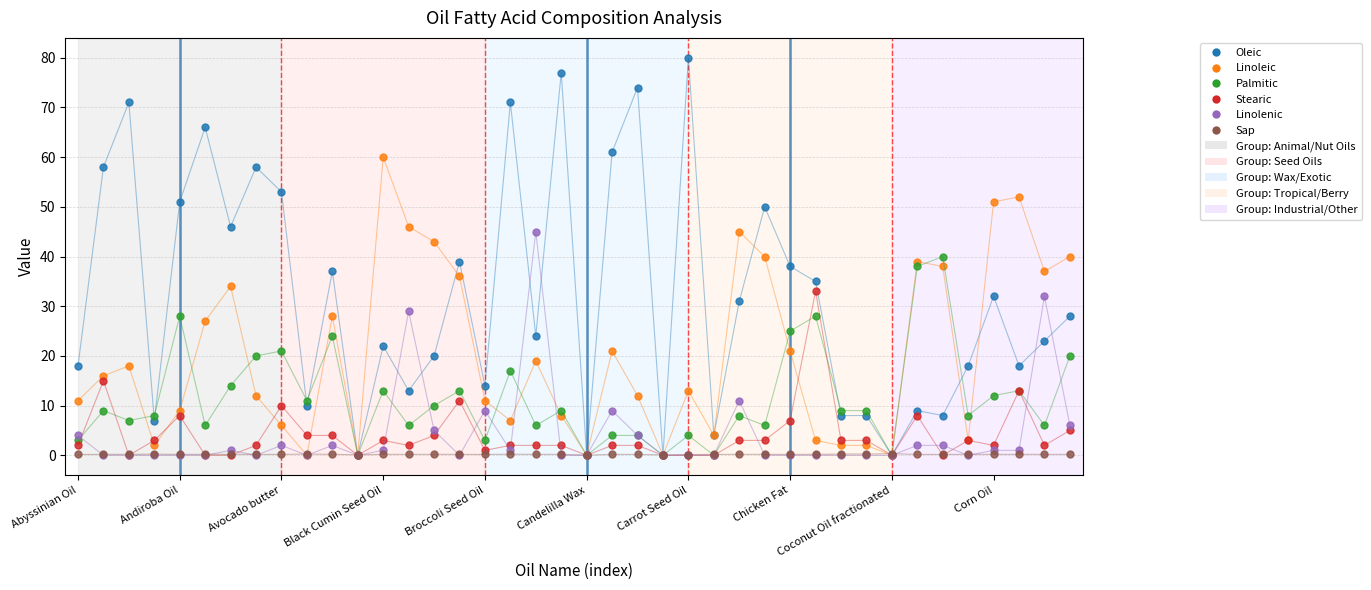

What is the highest value of the Stearic series?

33.0